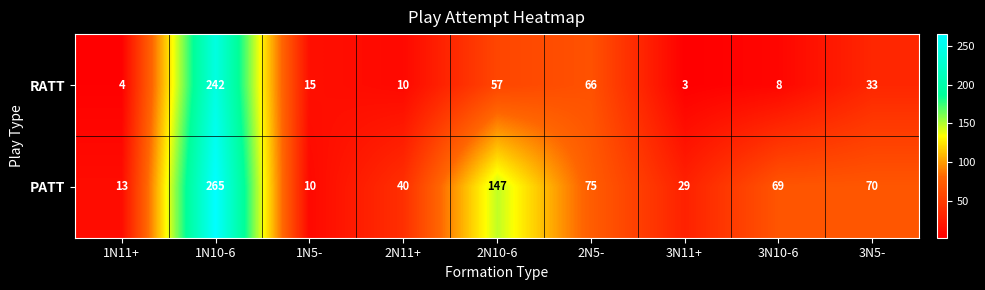

What is the maximum value for PATT?

265